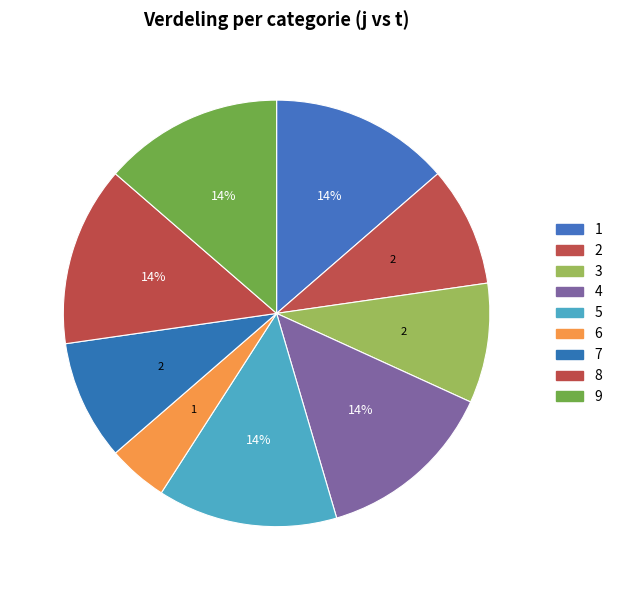

What portion of the pie excludes 6?

95.5%